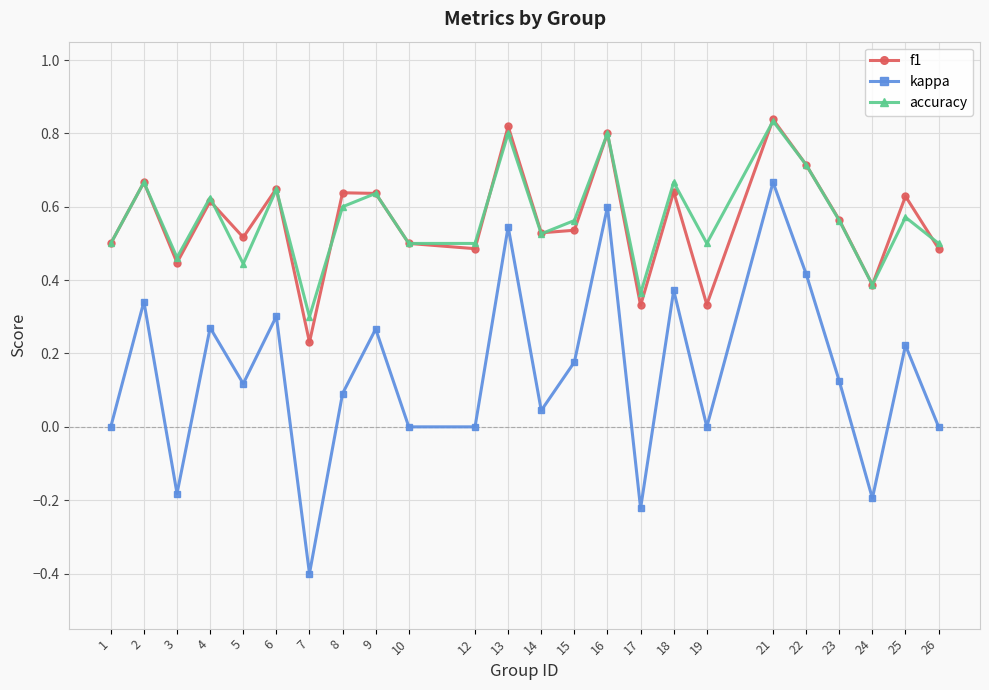

What is the sum of all f1 values?

13.5